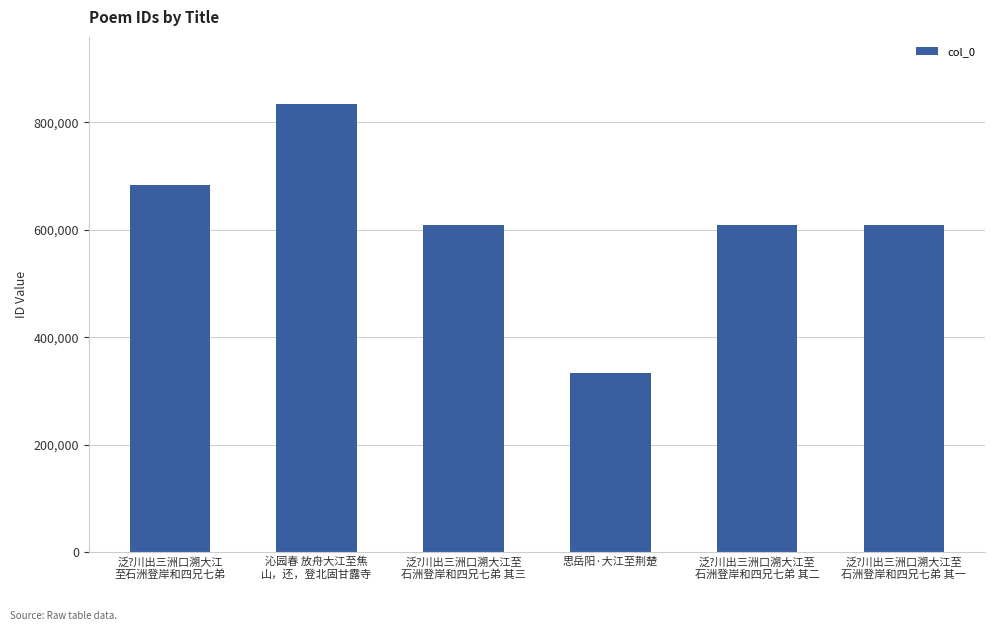

Where does the data first go above 608943?

泛?川出三洲口溯大江
至石洲登岸和四兄七弟